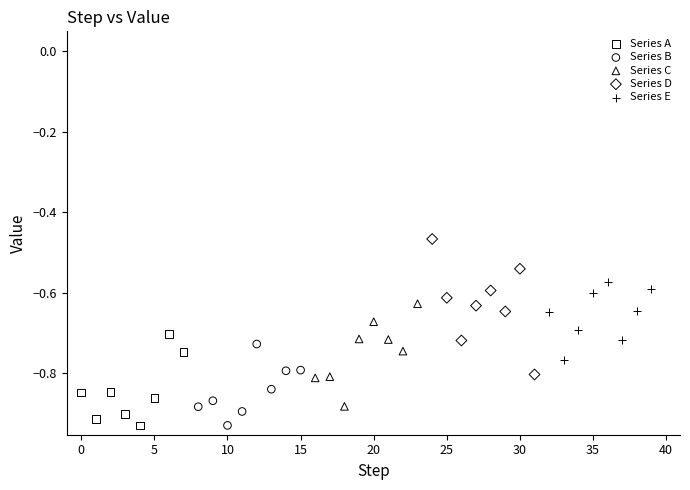

Which series has the largest Y range (max minus min)?

Series D